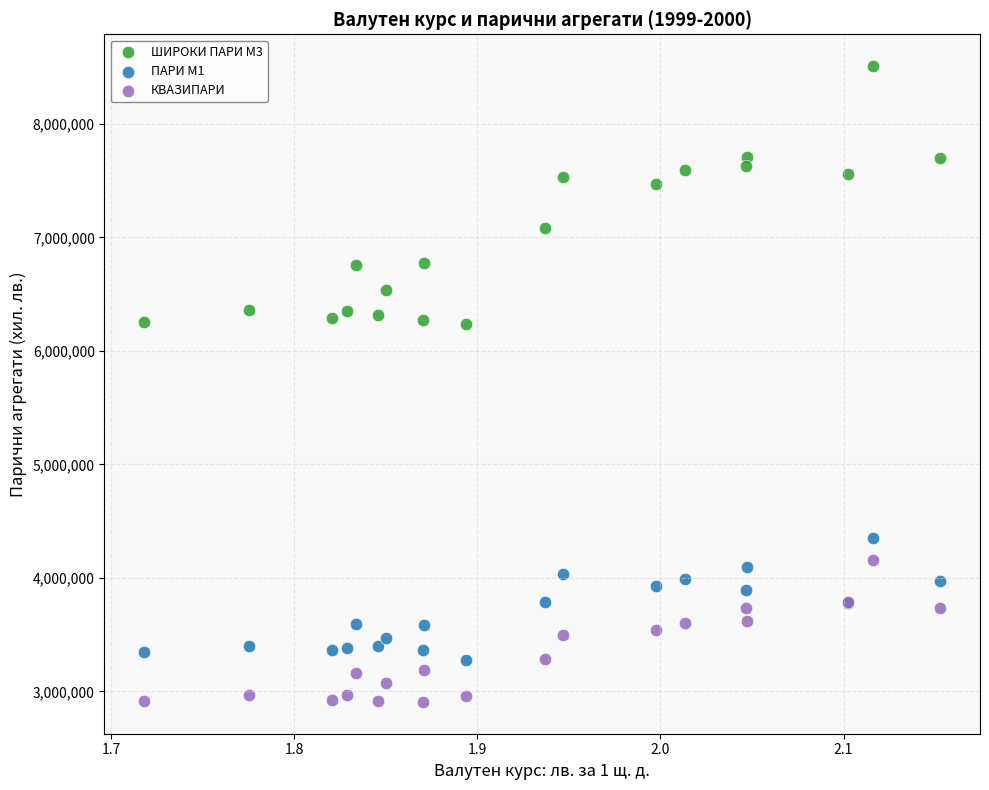

Which series reaches the minimum Y coordinate?

КВАЗИПАРИ